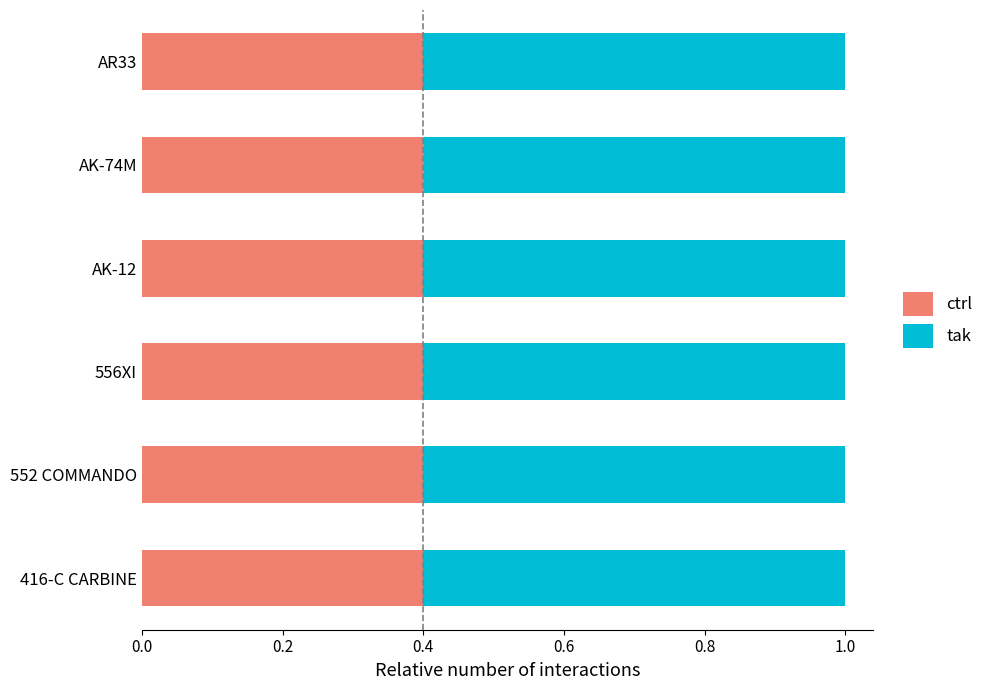

What is the average value of the ctrl series?

0.4